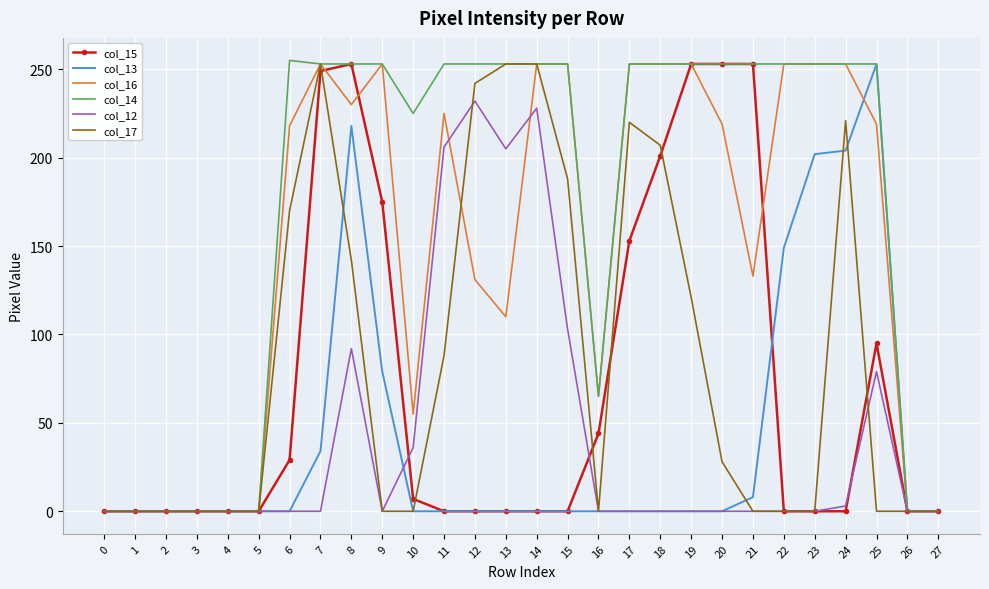

How many values in the col_17 series exceed 0?

13